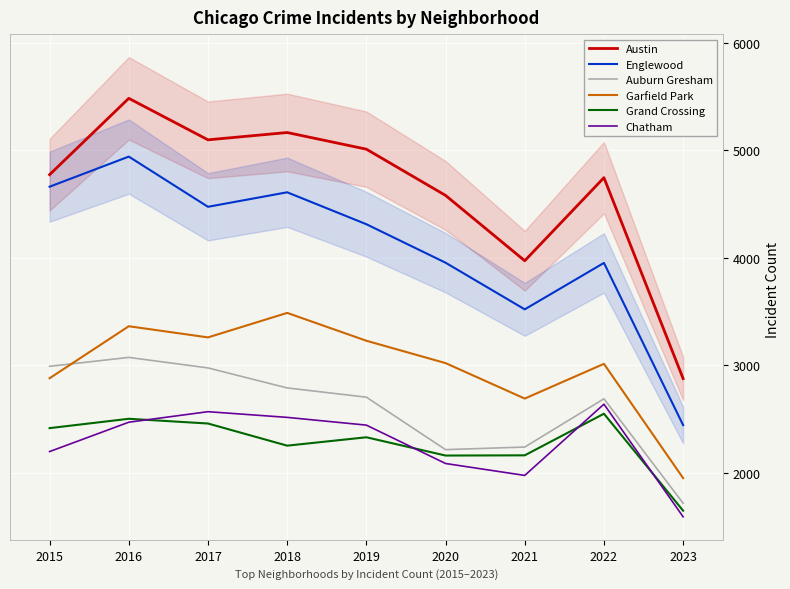

What is the difference between the second highest and minimum values in the Garfield Park series?

1413